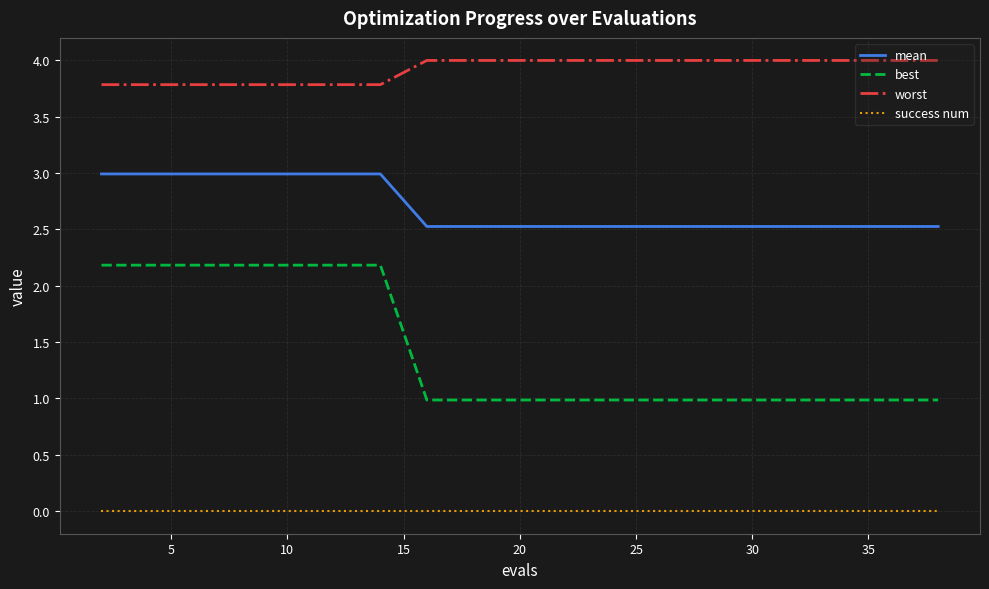

True or false: success num and best intersect in this chart.

False